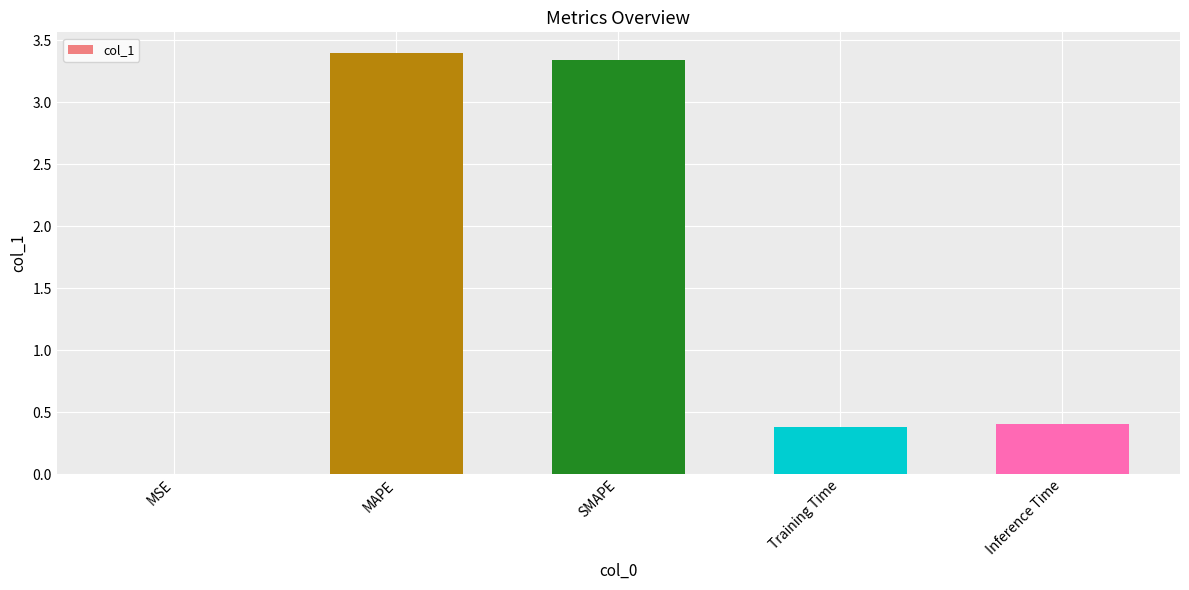

Which has a higher value, Training Time or SMAPE?

SMAPE